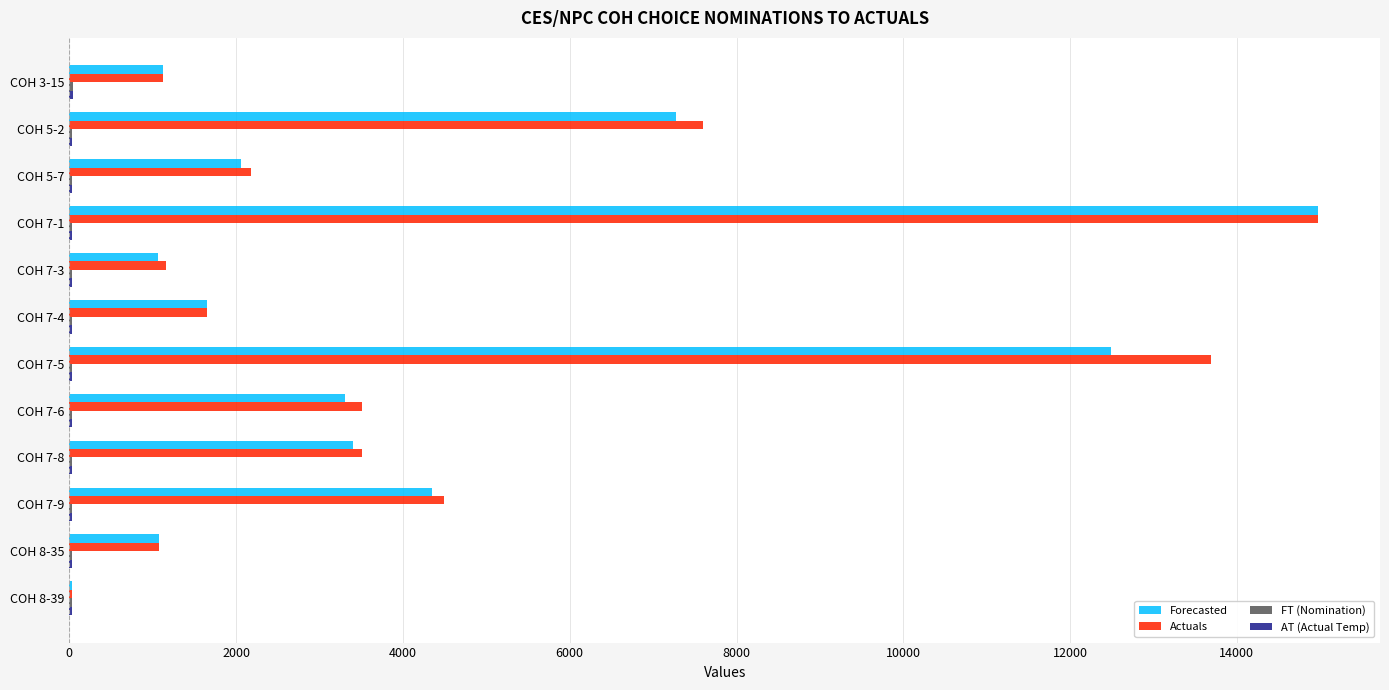

What is the maximum value for Actuals?

14968